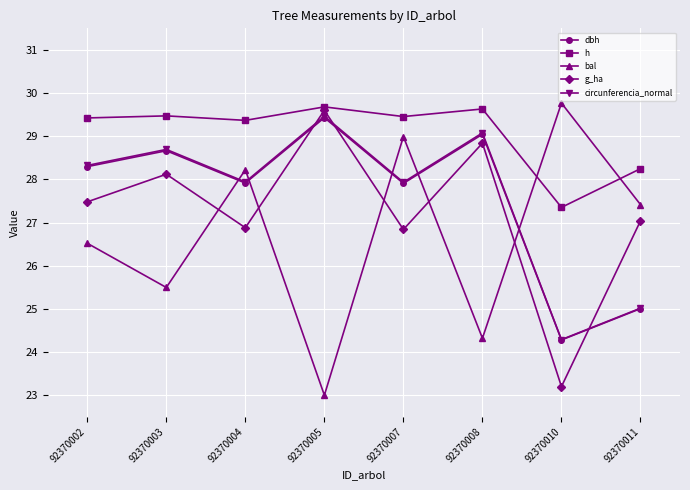

How many categories are shown in the chart?

8